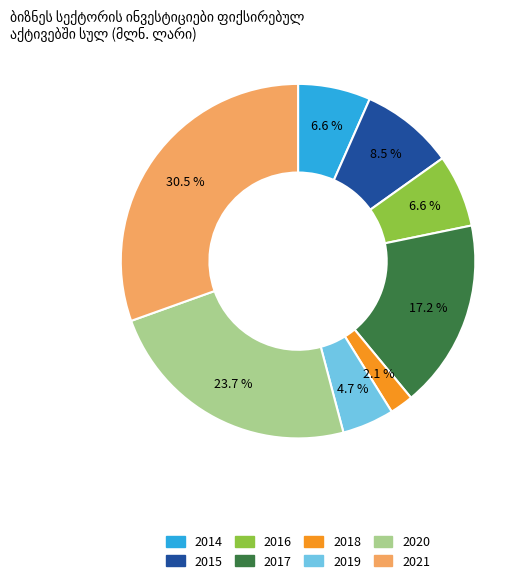

What portion of the pie excludes 2014?

93.4%